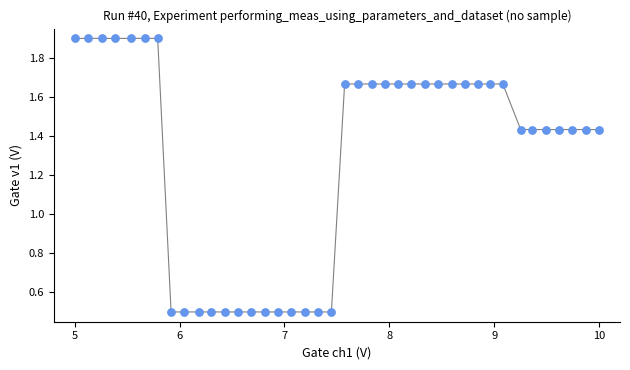

What is the range of X values (max minus min)?

5.0